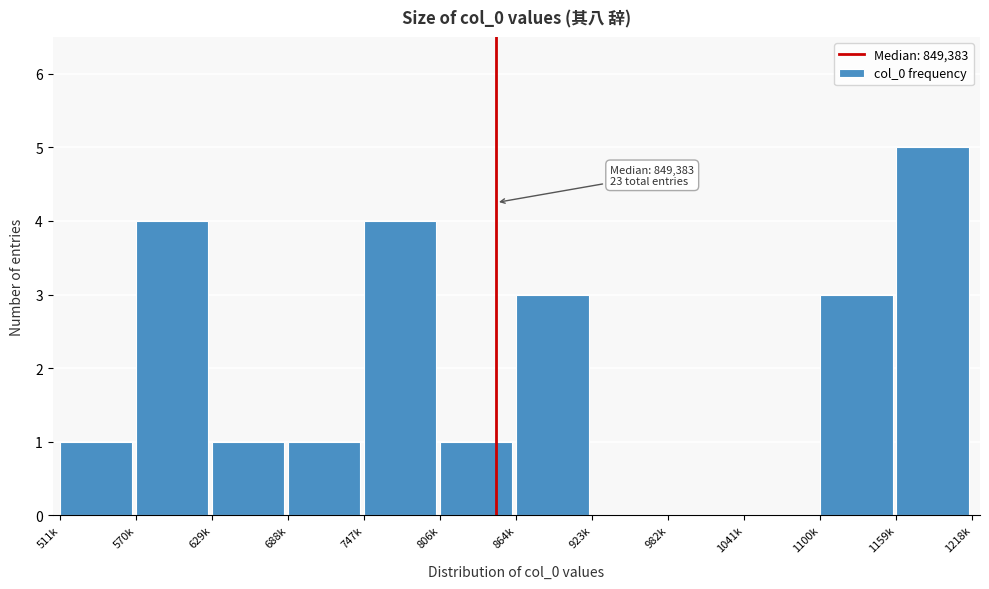

Reading left to right, extract all data points from this chart.

511k=1	570k=4	629k=1	688k=1	747k=4	806k=1	864k=3	923k=0	982k=0	1041k=0	1100k=3	1159k=5